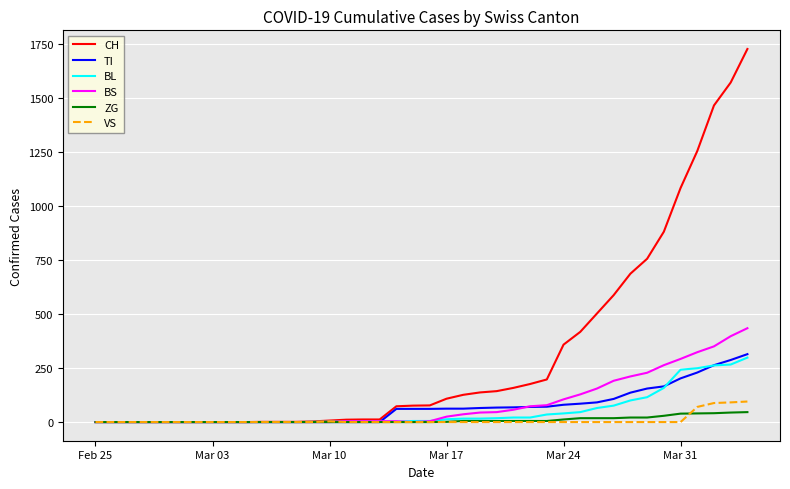

Which series has the largest total across all categories?

CH